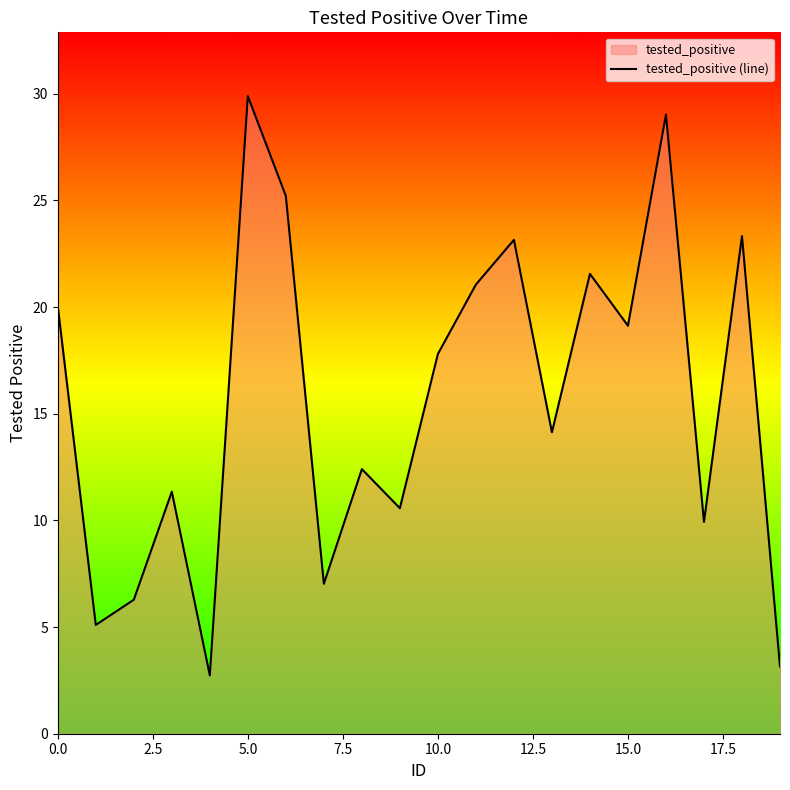

How many lines are shown in the chart?

1